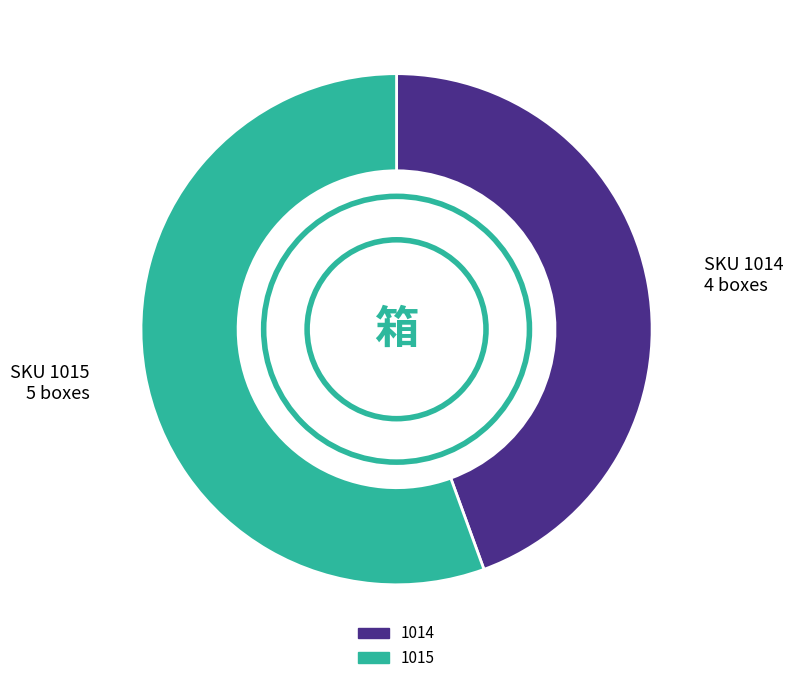

Which category accounts for the majority?

1015